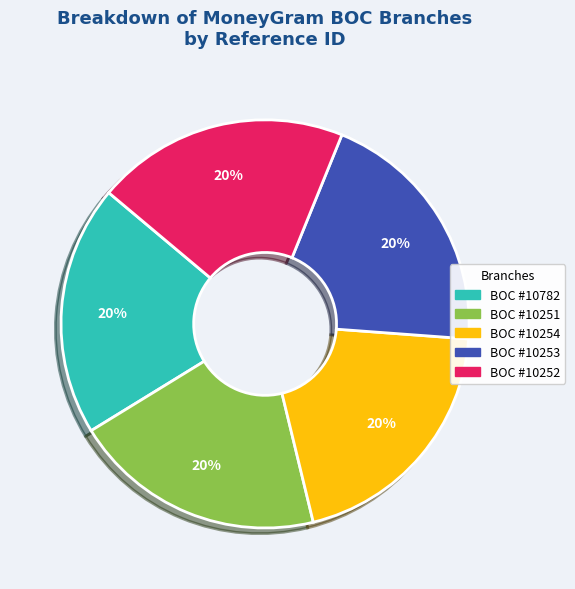

Is there any slice that represents more than half of the pie?

No